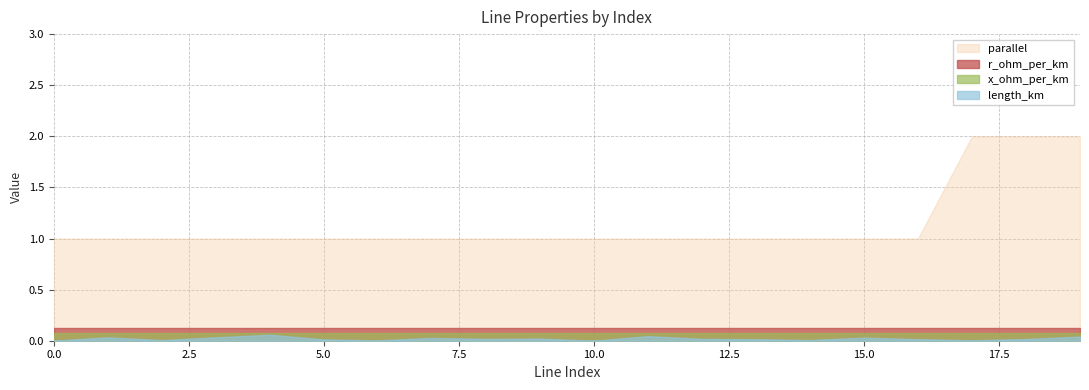

Which series has the widest spread of values?

parallel